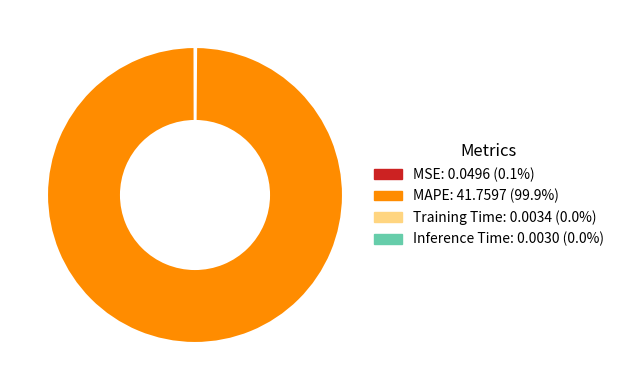

Which category accounts for the majority?

MAPE